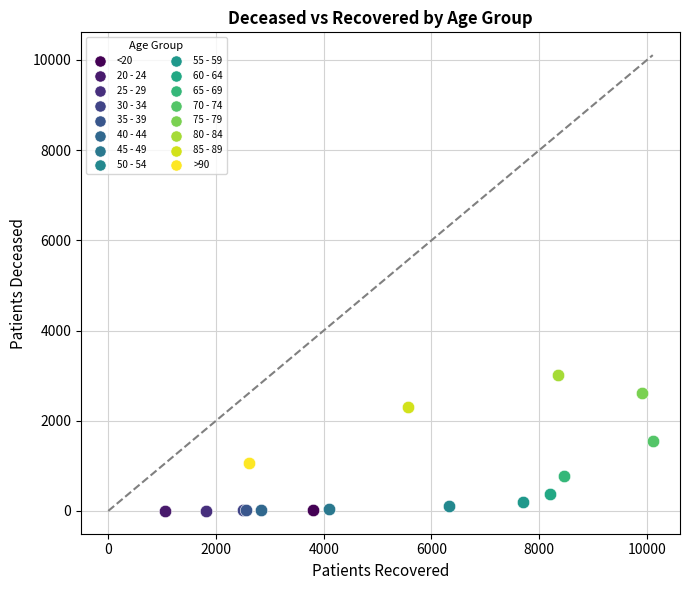

What are all the series names shown in the legend?

<20, 20 - 24, 25 - 29, 30 - 34, 35 - 39, 40 - 44, 45 - 49, 50 - 54, 55 - 59, 60 - 64, 65 - 69, 70 - 74, 75 - 79, 80 - 84, 85 - 89, >90